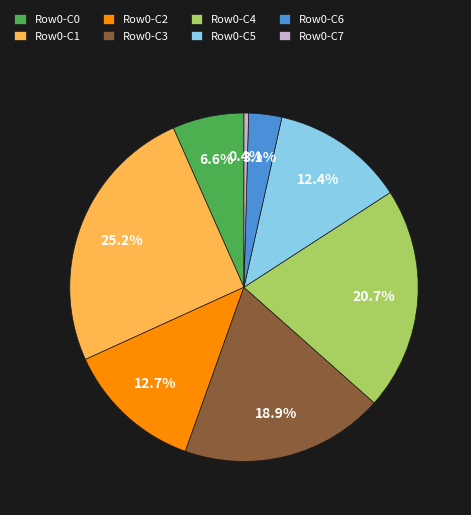

Which slice is the largest?

Row0-C1